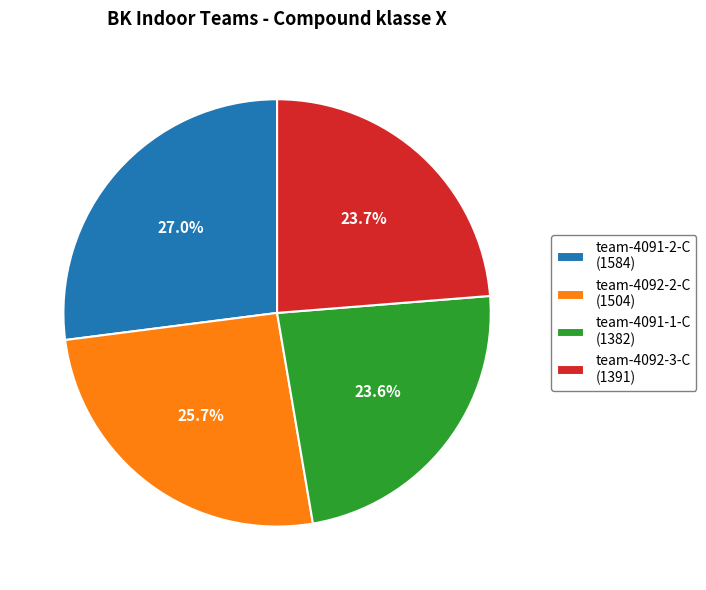

Count the number of slices in the pie.

4